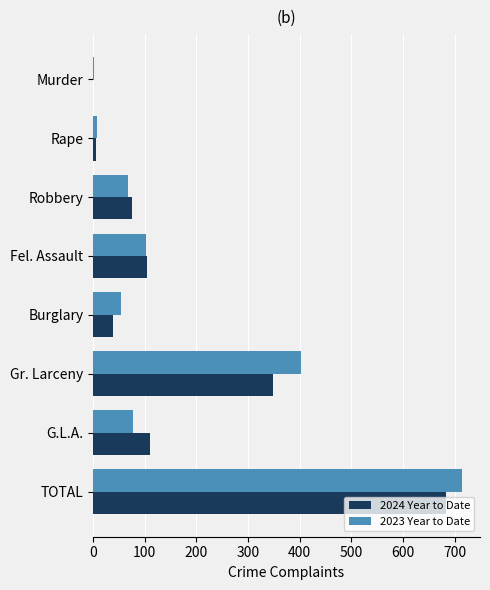

Which series changed the most between Burglary and TOTAL?

2023 Year to Date